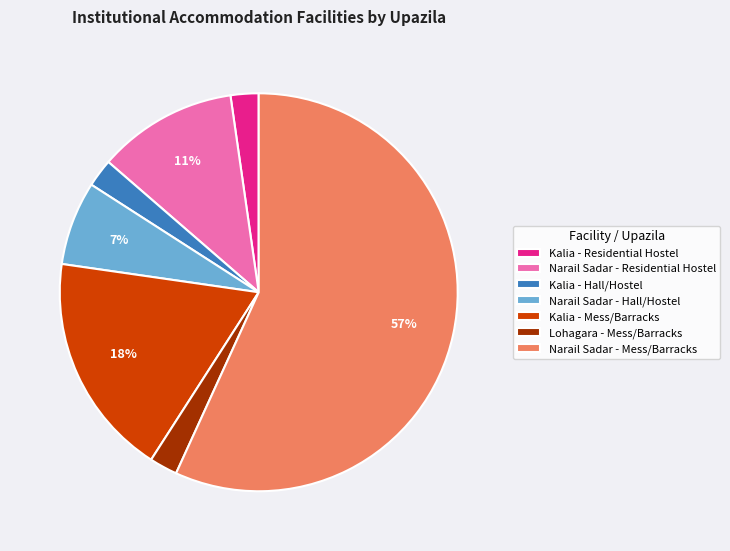

True or false: Lohagara - Mess/Barracks accounts for 2% of the total.

True